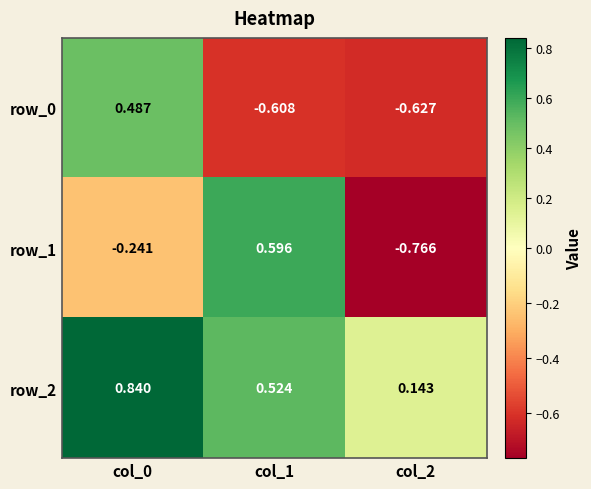

Is the value of row_0 at col_1 greater than the value of row_2 at col_2?

No